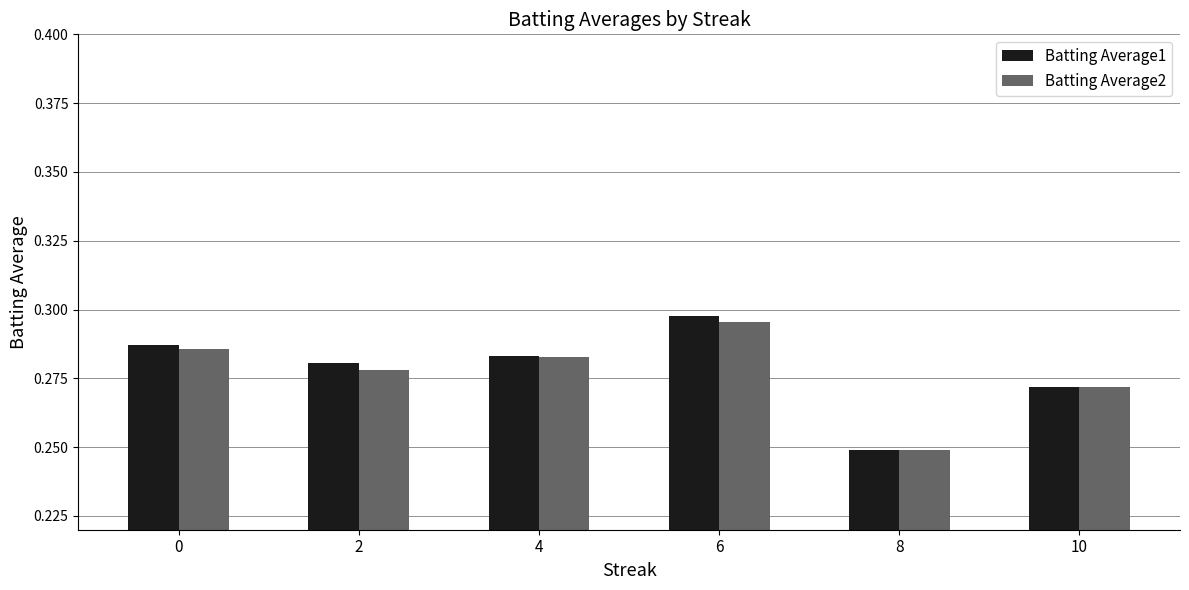

How many bars are there in each group?

2